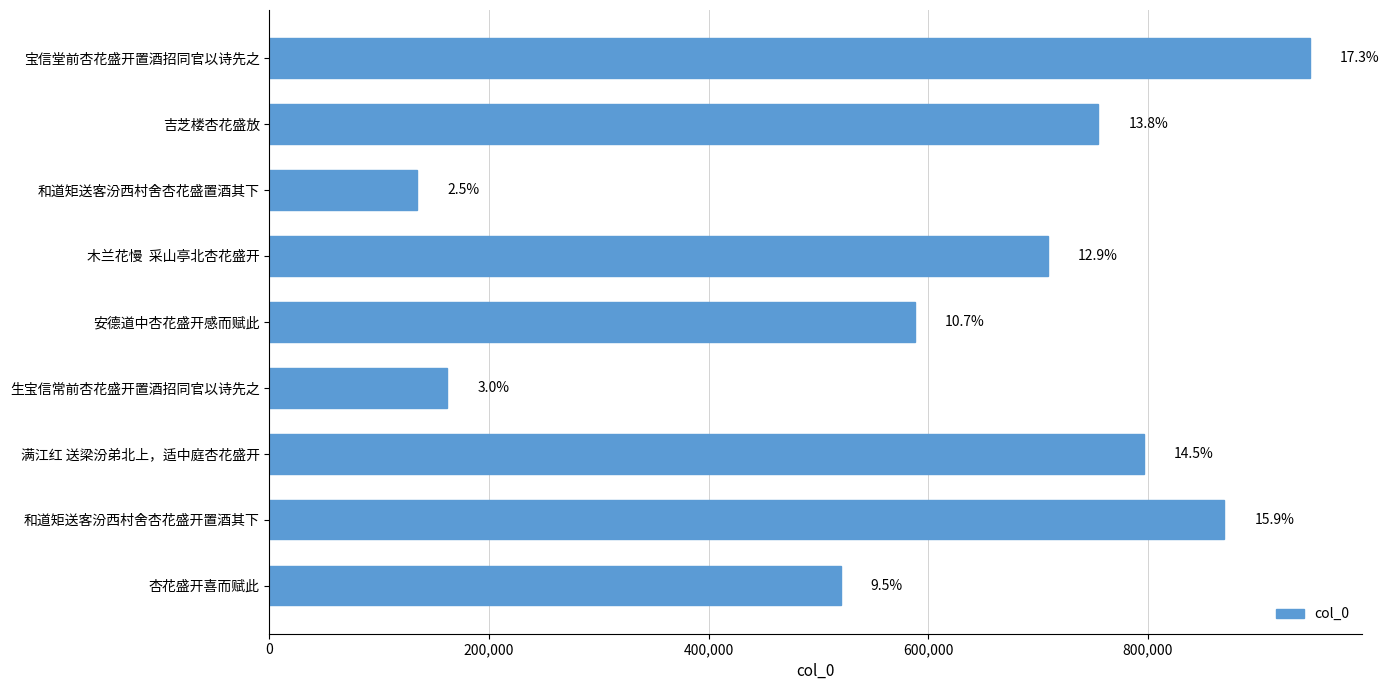

How many bars are there in total?

9